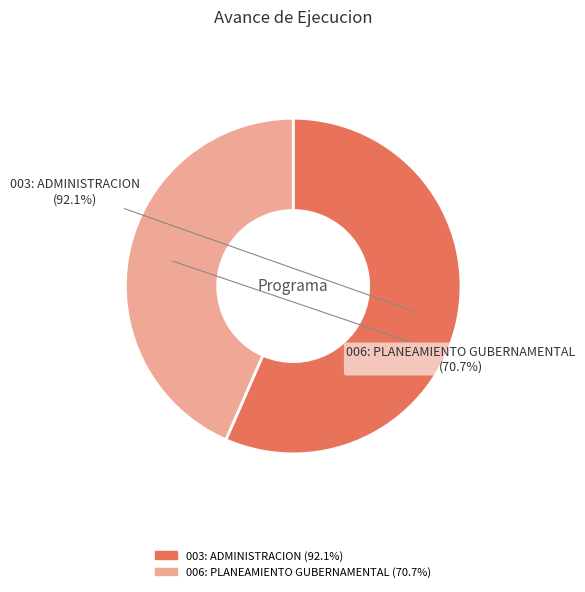

To the nearest percent, what portion does 006: PLANEAMIENTO GUBERNAMENTAL represent?

43%